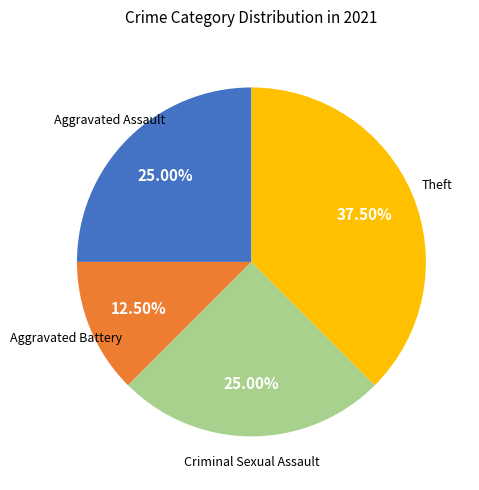

Is there a majority slice in this chart?

No